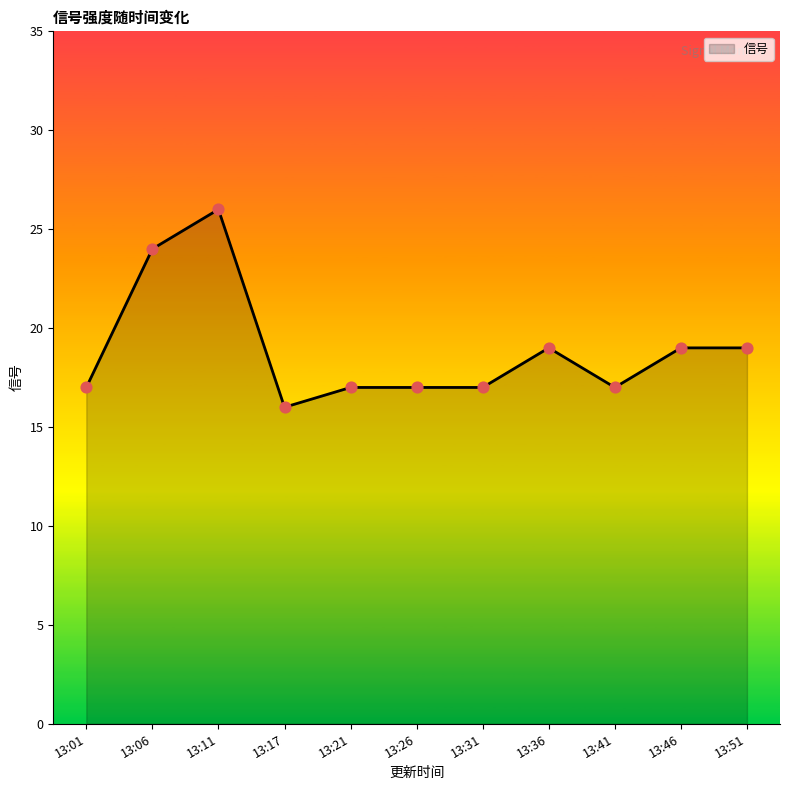

What is the change in value from 13:21 to 13:51?

+2